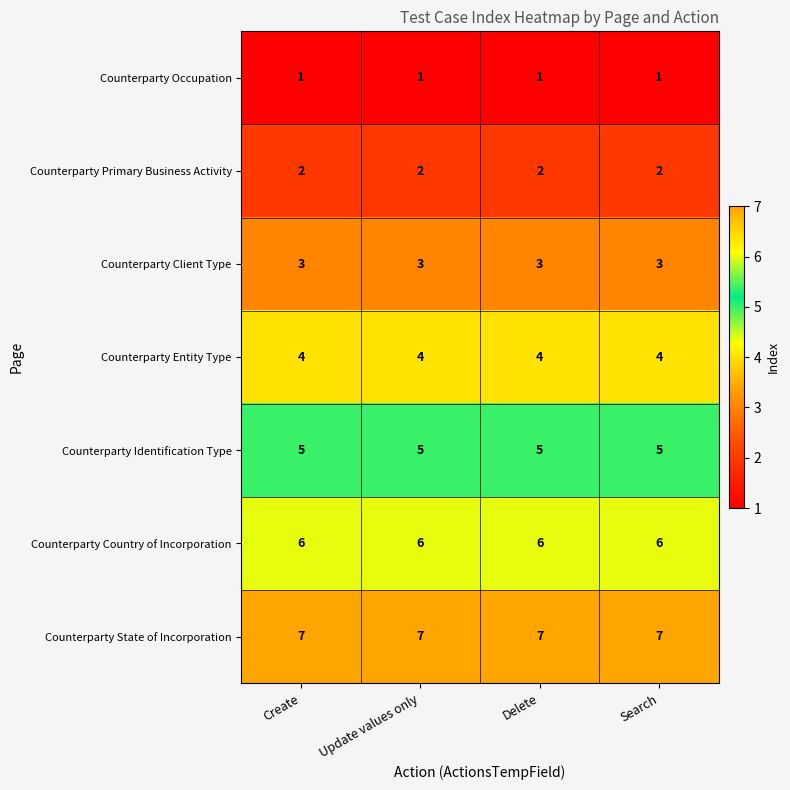

What is the total value across all series at Search?

28